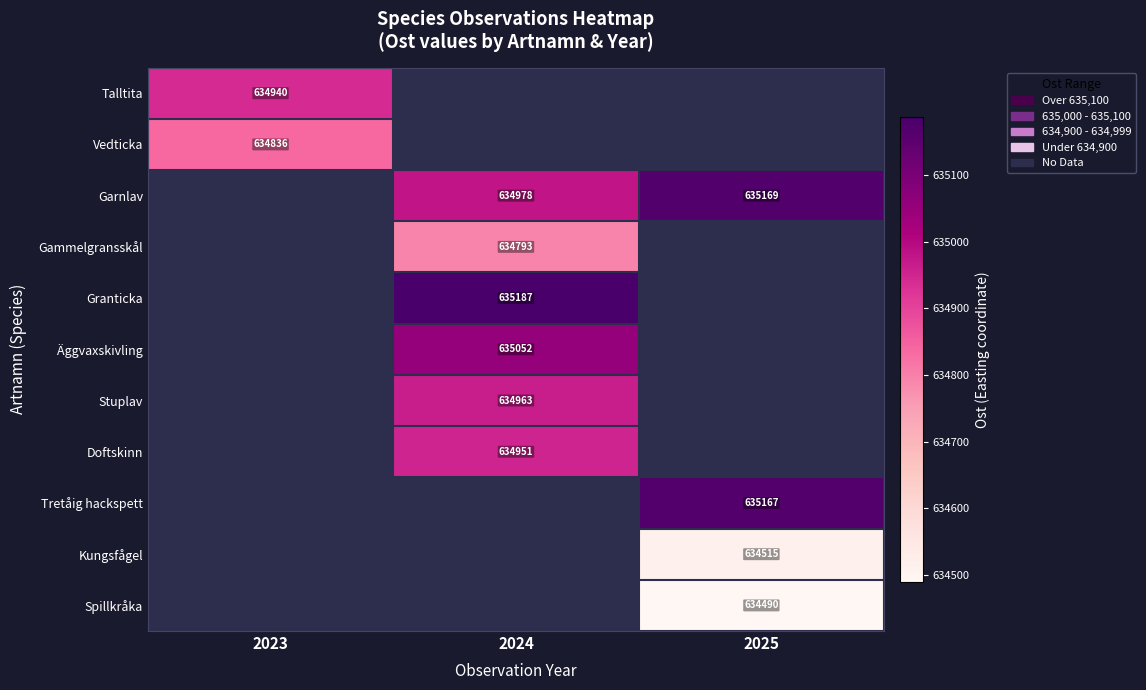

What is the greatest value displayed?

635187.0